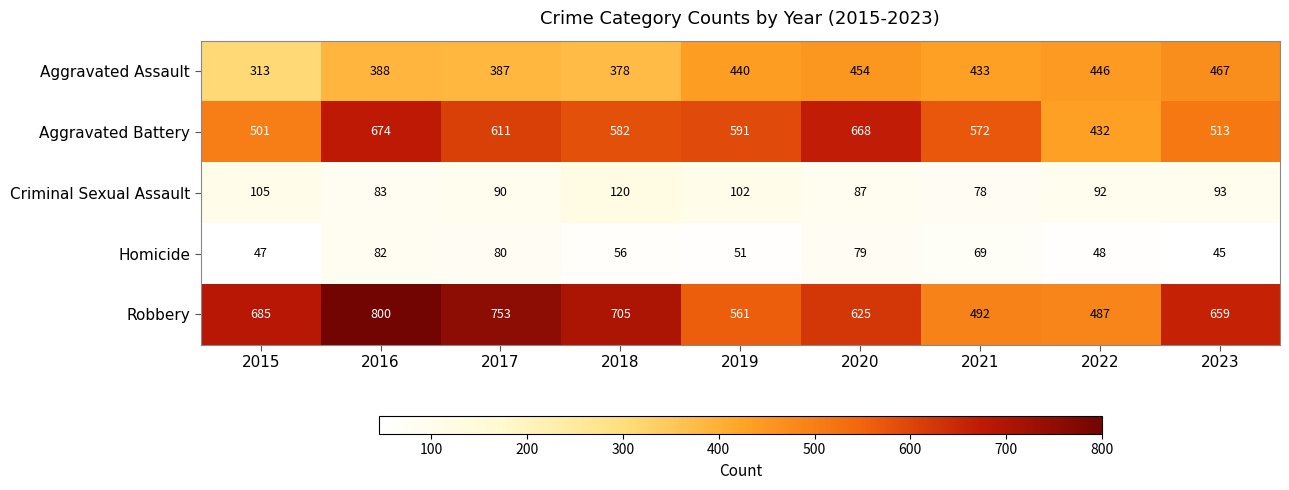

Which series changed the most between 2017 and 2019?

Robbery